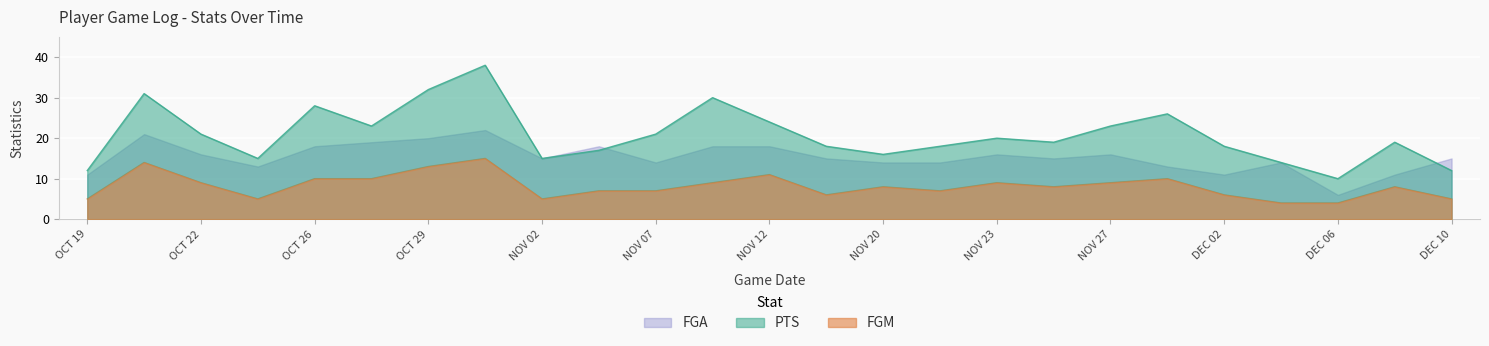

True or false: PTS and FGM intersect in this chart.

False